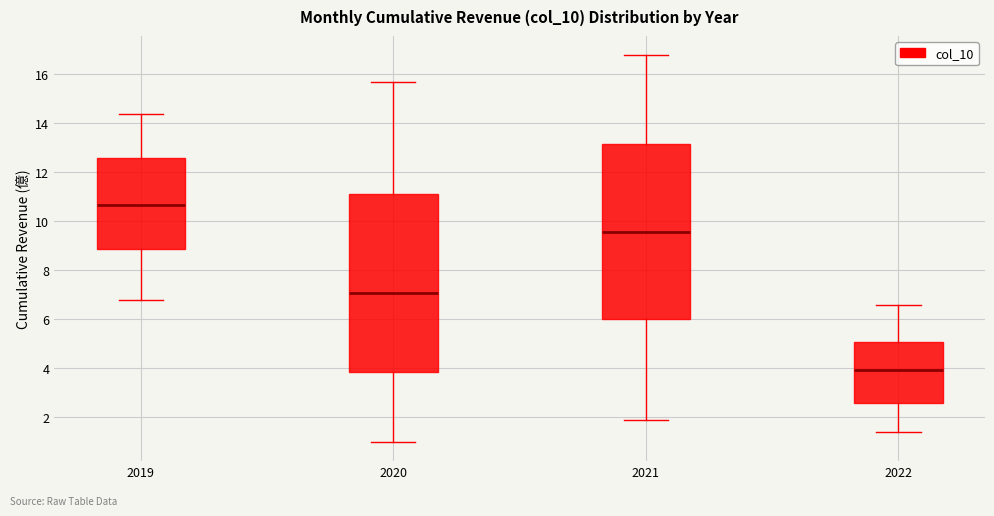

Where does the lower whisker of the box at x = 2019 end on the y-axis? The values are not printed on the chart, so give them approximately, as read against the axis.

6.8